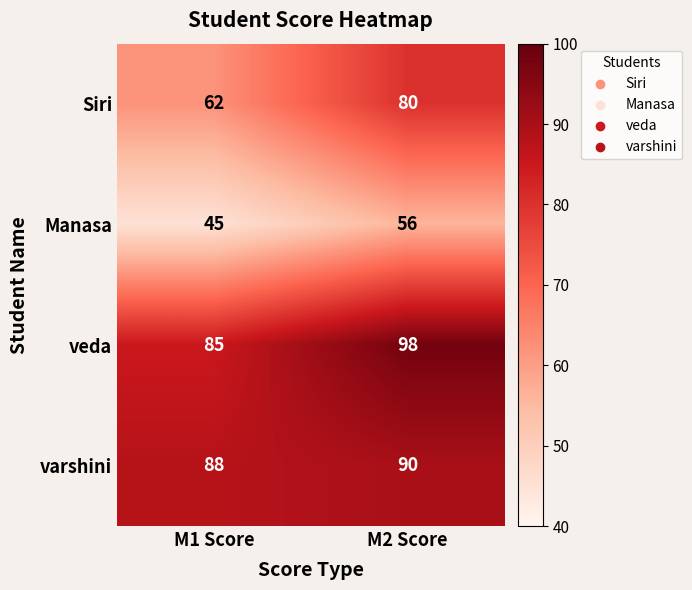

What is the approximate value of veda at M2 Score?

98